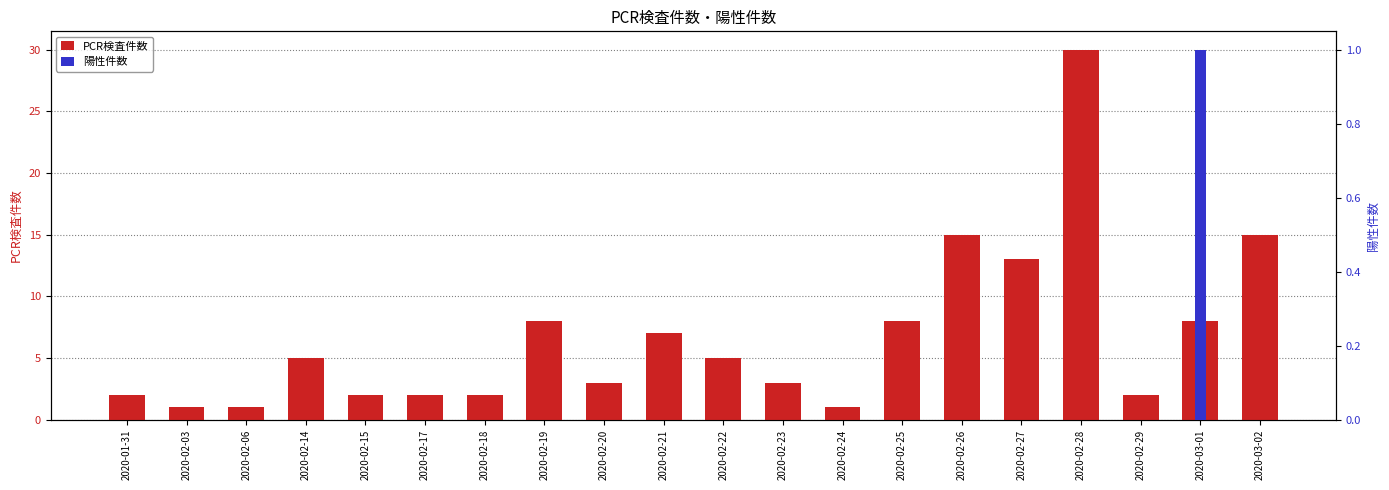

List the series in order of their overall mean, lowest first.

陽性件数, PCR検査件数